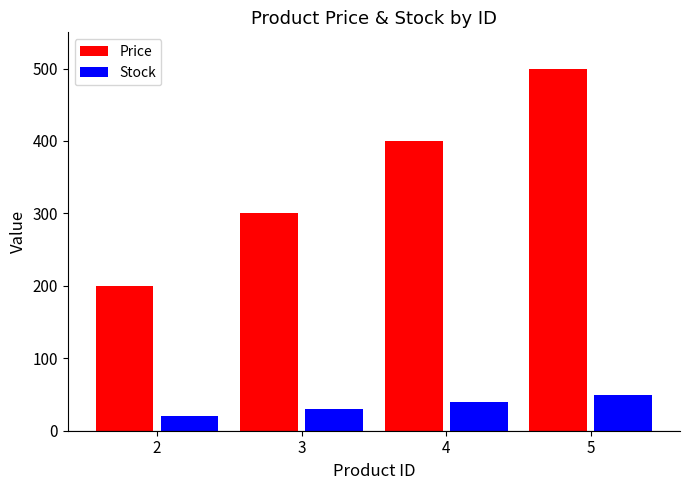

What is the minimum value shown in the chart?

20